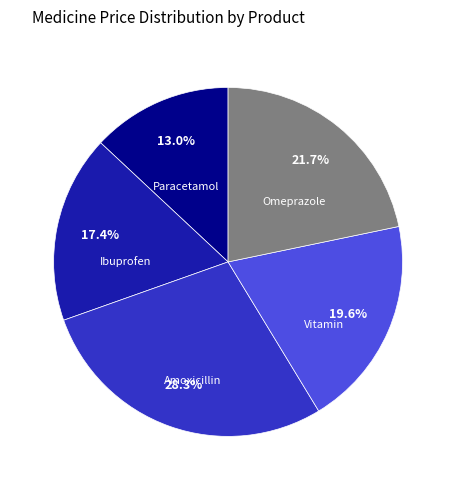

Does any single category account for the majority?

No